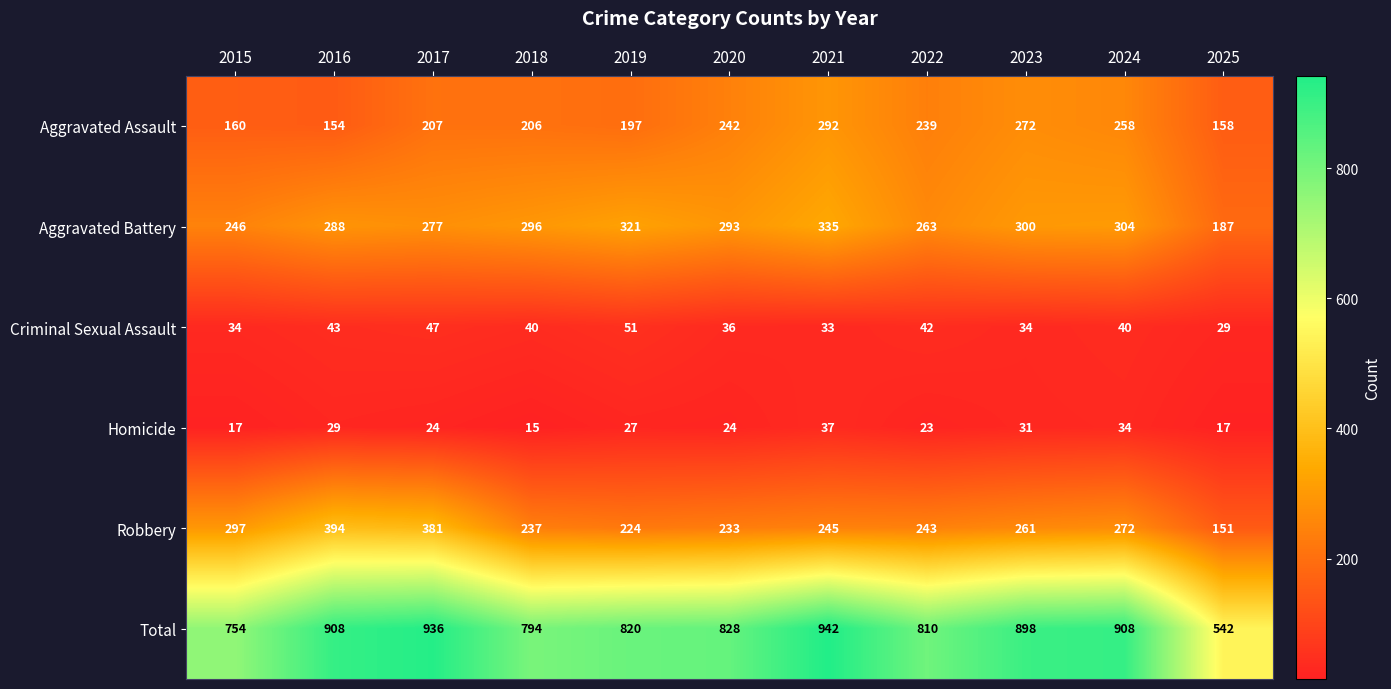

What is the spread (max minus min) of values at 2020?

804